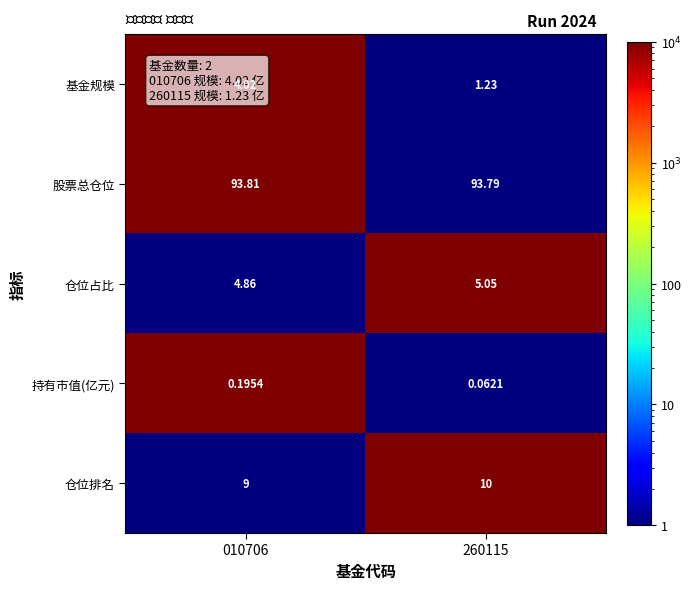

At which category is the sum across all series the highest?

010706